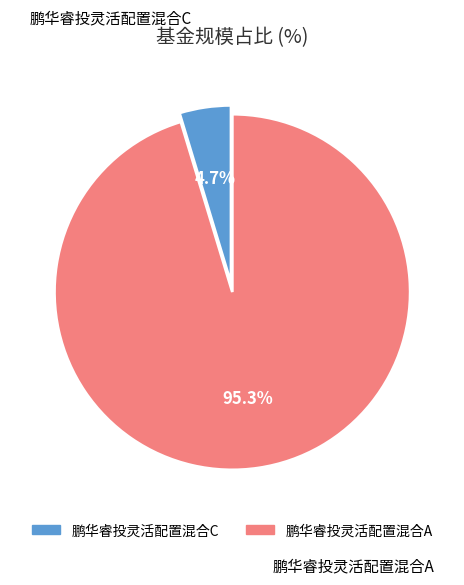

Which has a higher value, 鹏华睿投灵活配置混合C or 鹏华睿投灵活配置混合A?

鹏华睿投灵活配置混合A